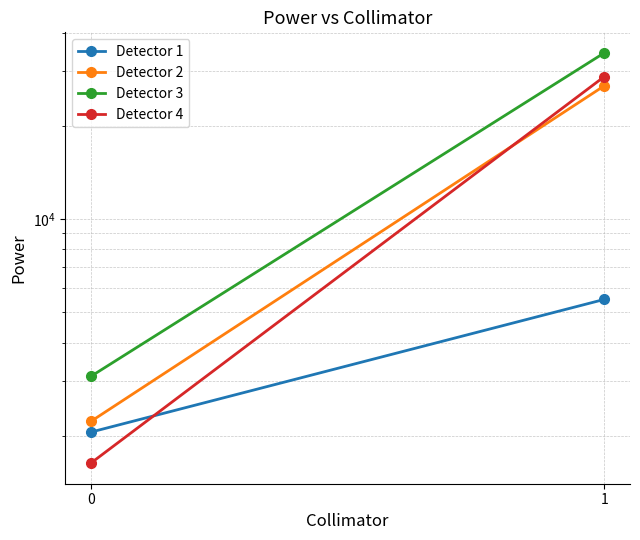

Reading right to left, list all the values displayed in this chart.

Detector 1: 1=5509.8	0=2055.0
Detector 2: 1=26940.5	0=2224.5
Detector 3: 1=34405.9	0=3108.3
Detector 4: 1=28843.8	0=1631.7